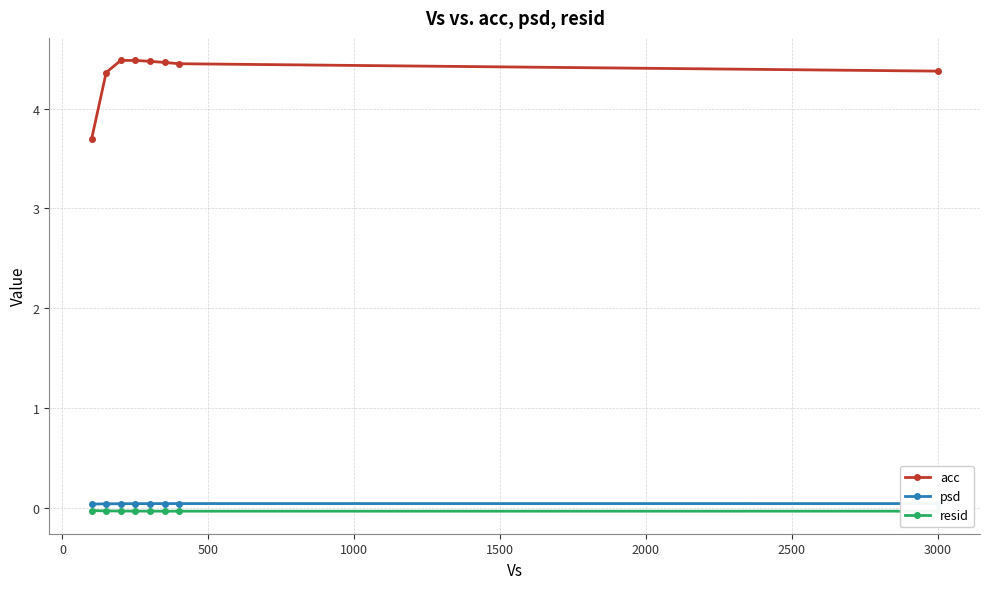

What is the lowest value of the acc series?

3.7